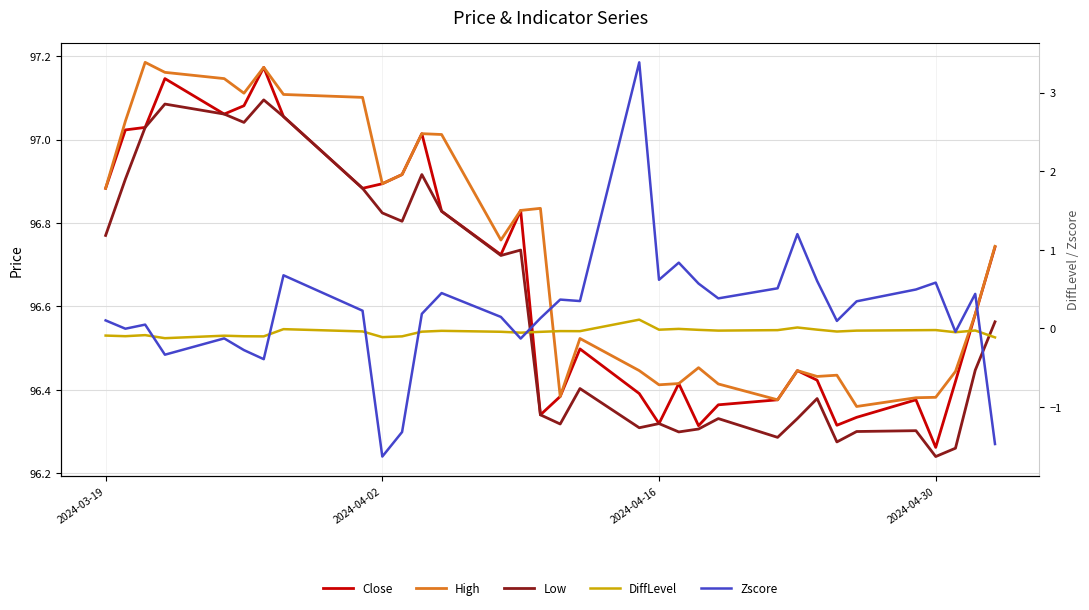

In Close, how many points are lower than both neighbors (excluding endpoints)?

8